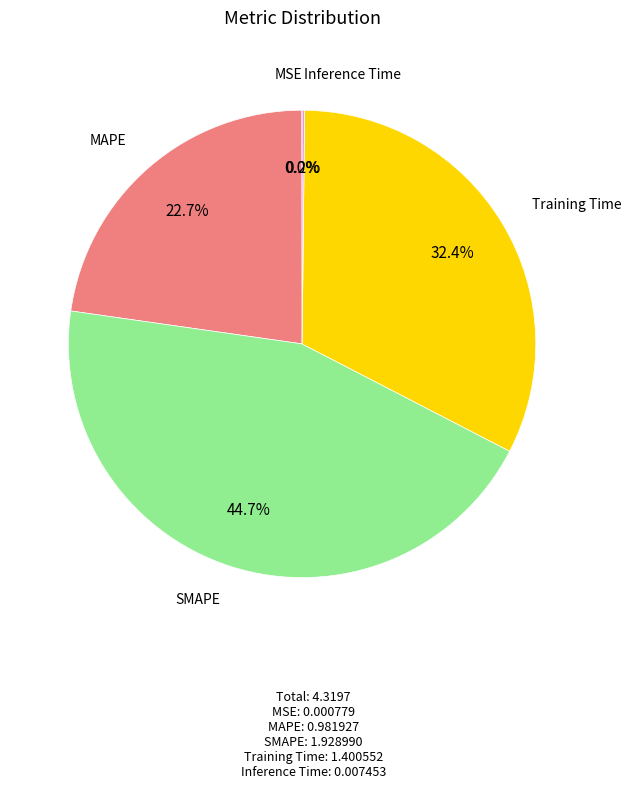

Is the sum of SMAPE and Training Time greater than half?

Yes